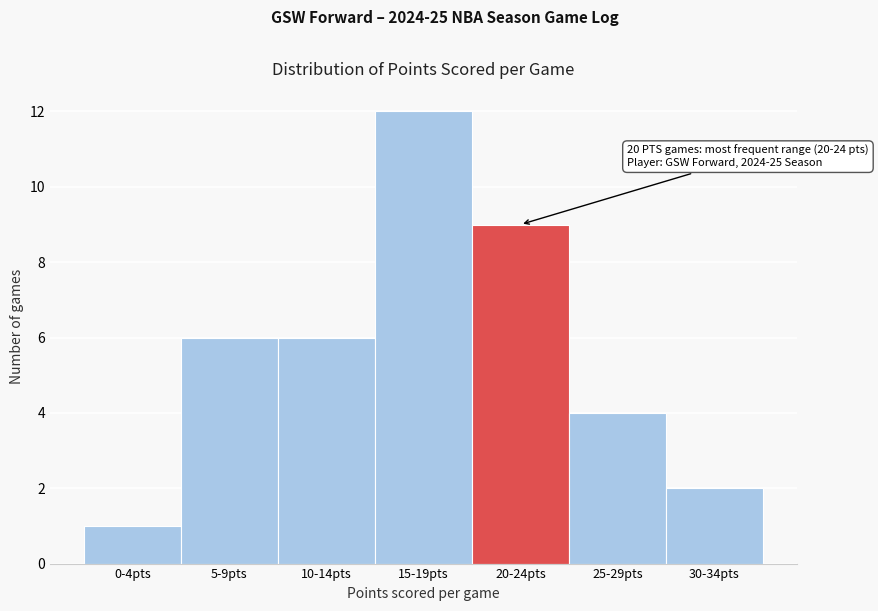

Reading left to right, list all the values displayed in this chart.

1	6	6	12	9	4	2